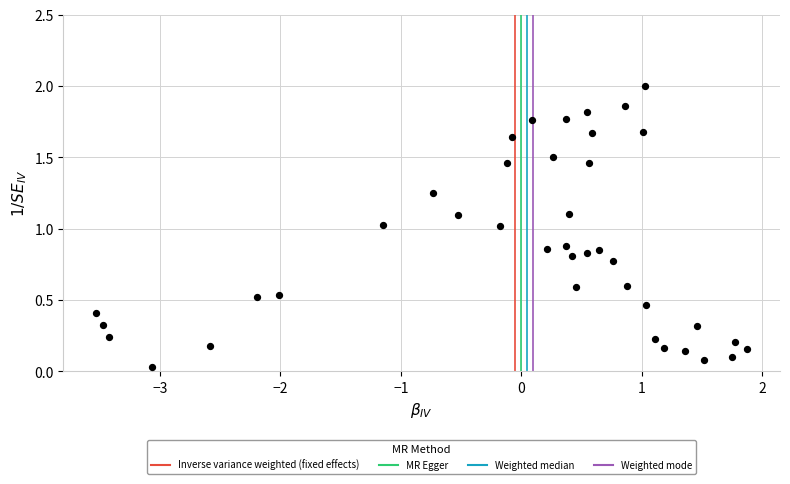

What is the range of X values (max minus min)?

5.4